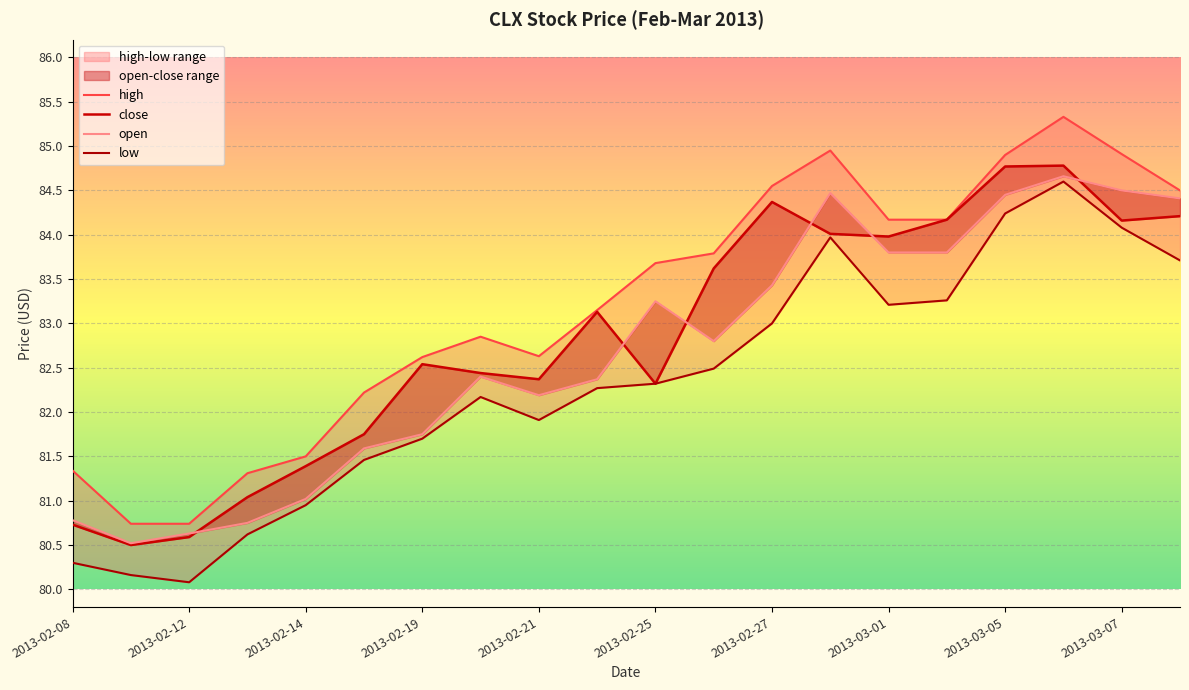

True or false: open and low intersect in this chart.

False